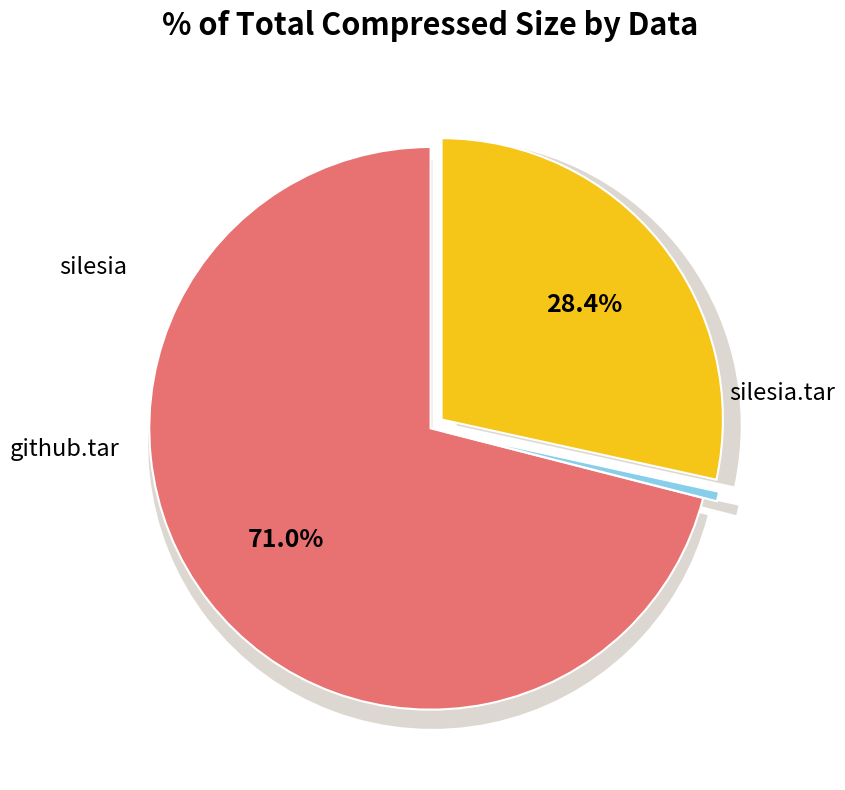

Which category has the biggest portion of the pie?

silesia.tar